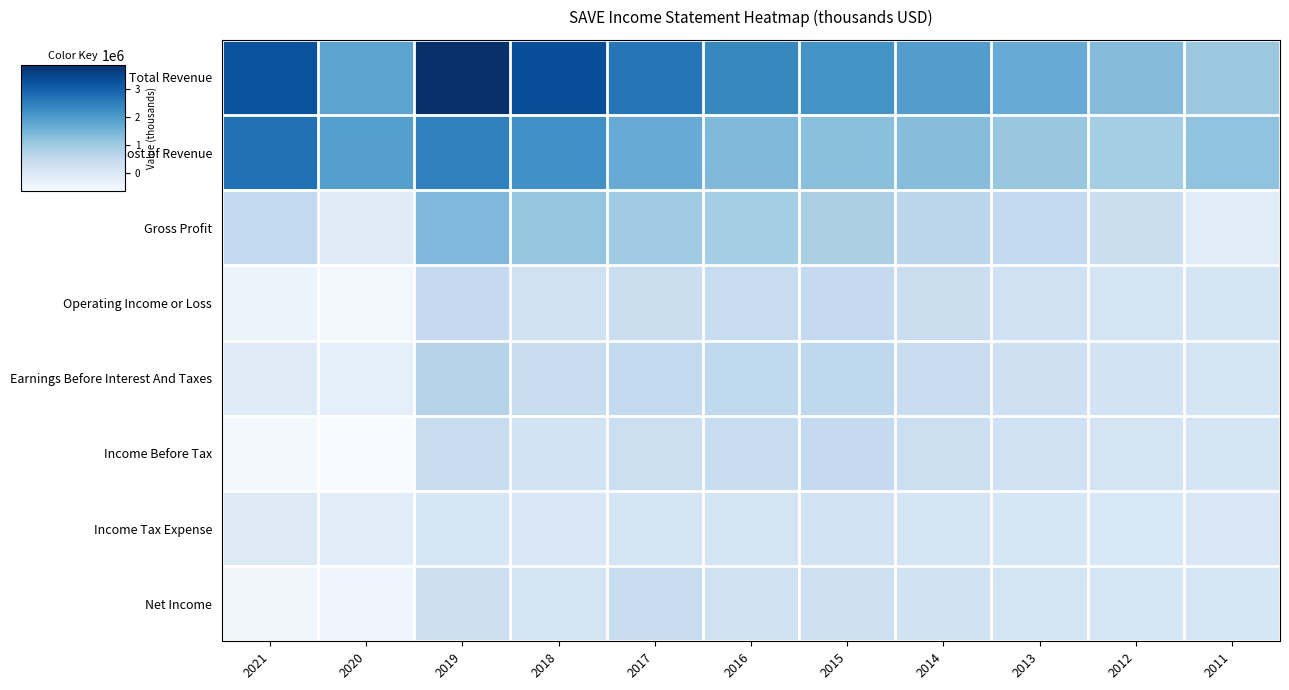

How many categories are shown in the chart?

11